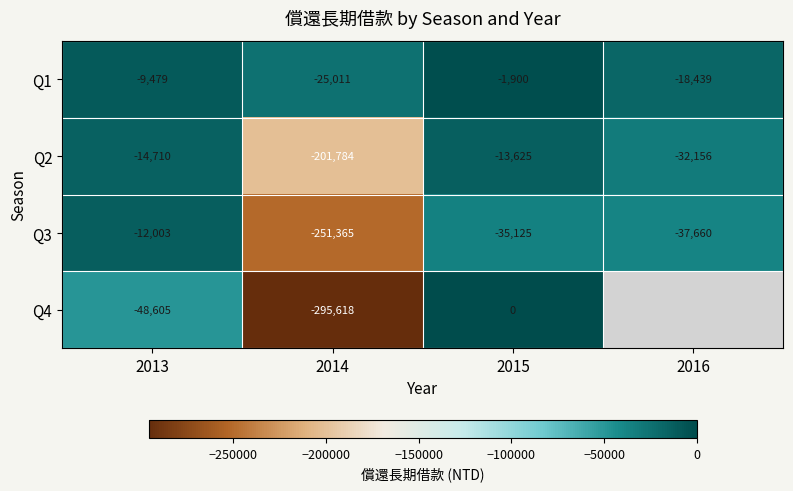

At which label does Q3 reach its minimum?

2014